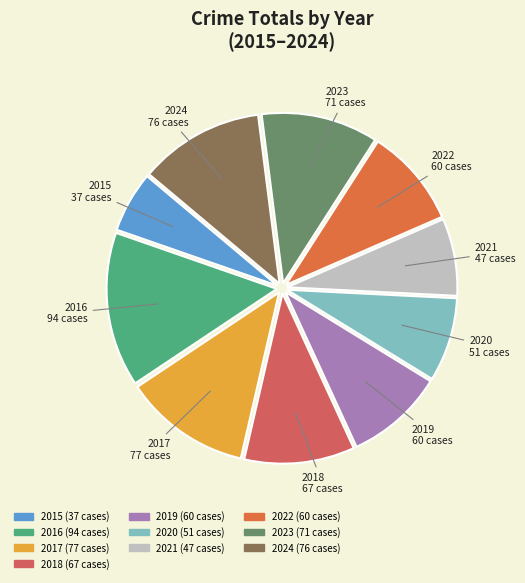

Is 2018 the majority of the pie?

No